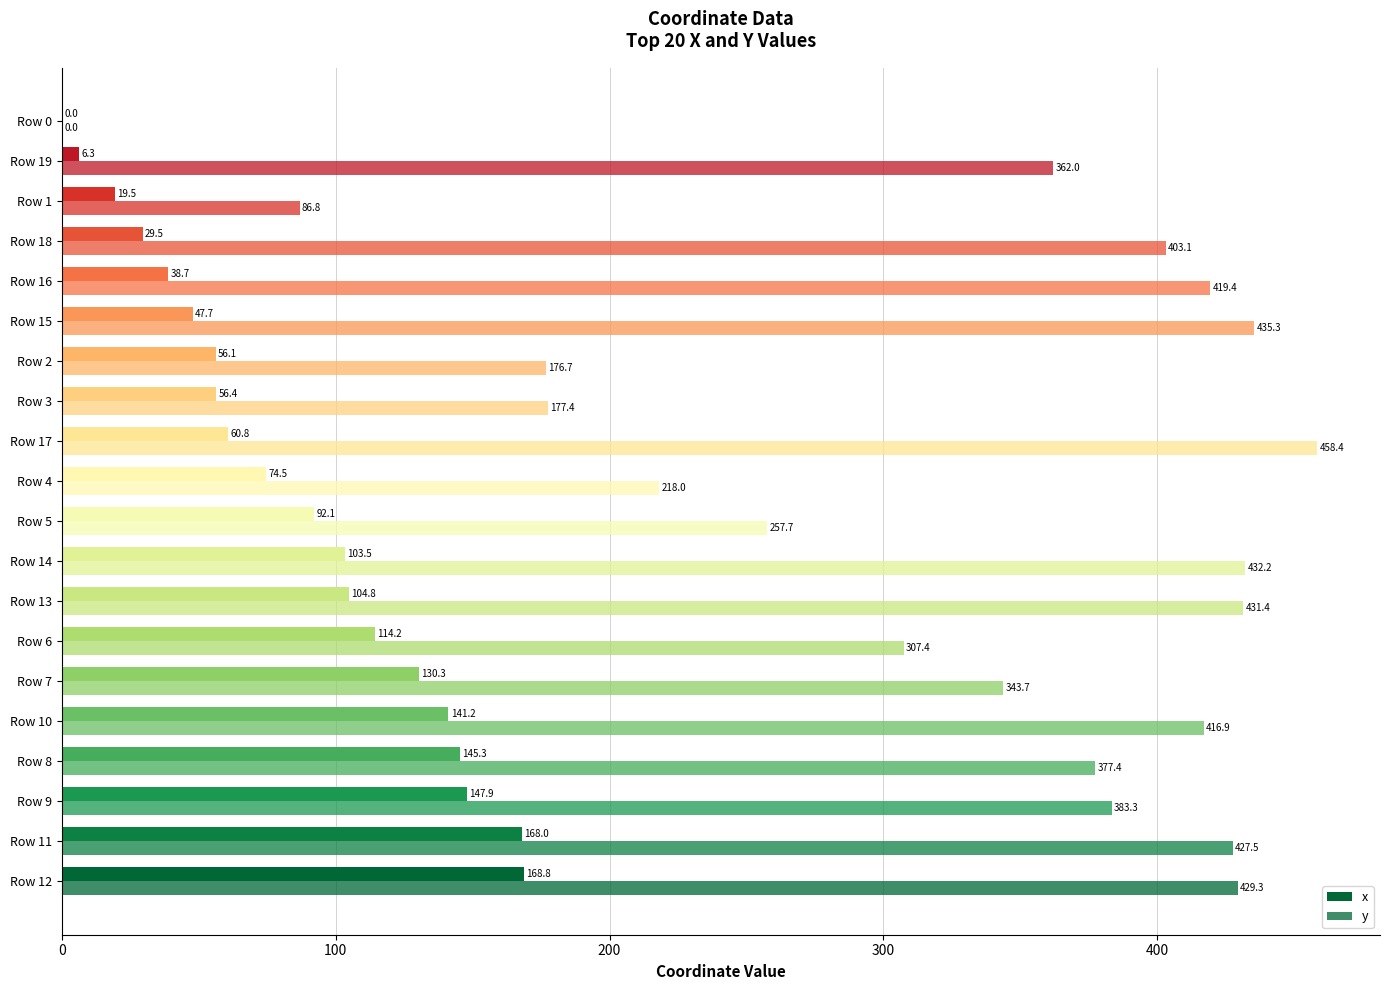

Which series has the largest total across all categories?

y